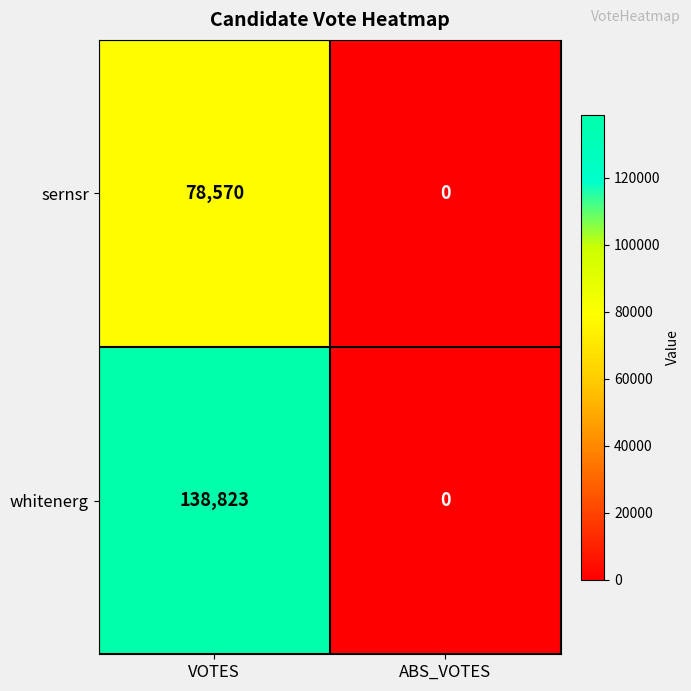

What is the greatest value displayed?

138823